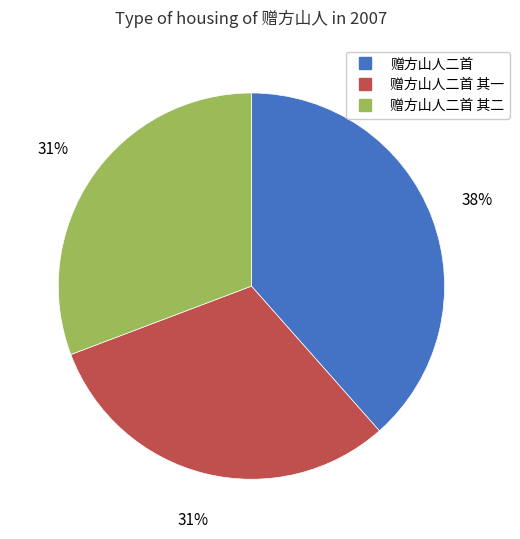

To the nearest percent, what is the average slice percentage?

33%